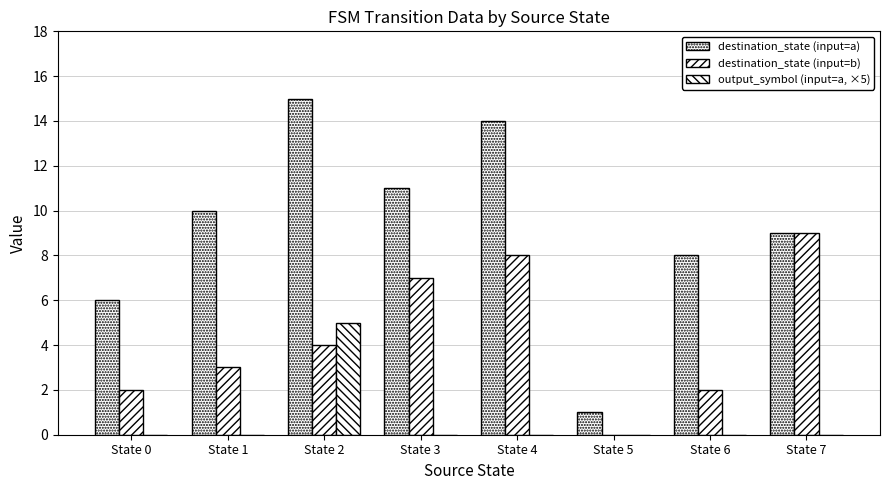

At which category is the sum across all series the highest?

State 2